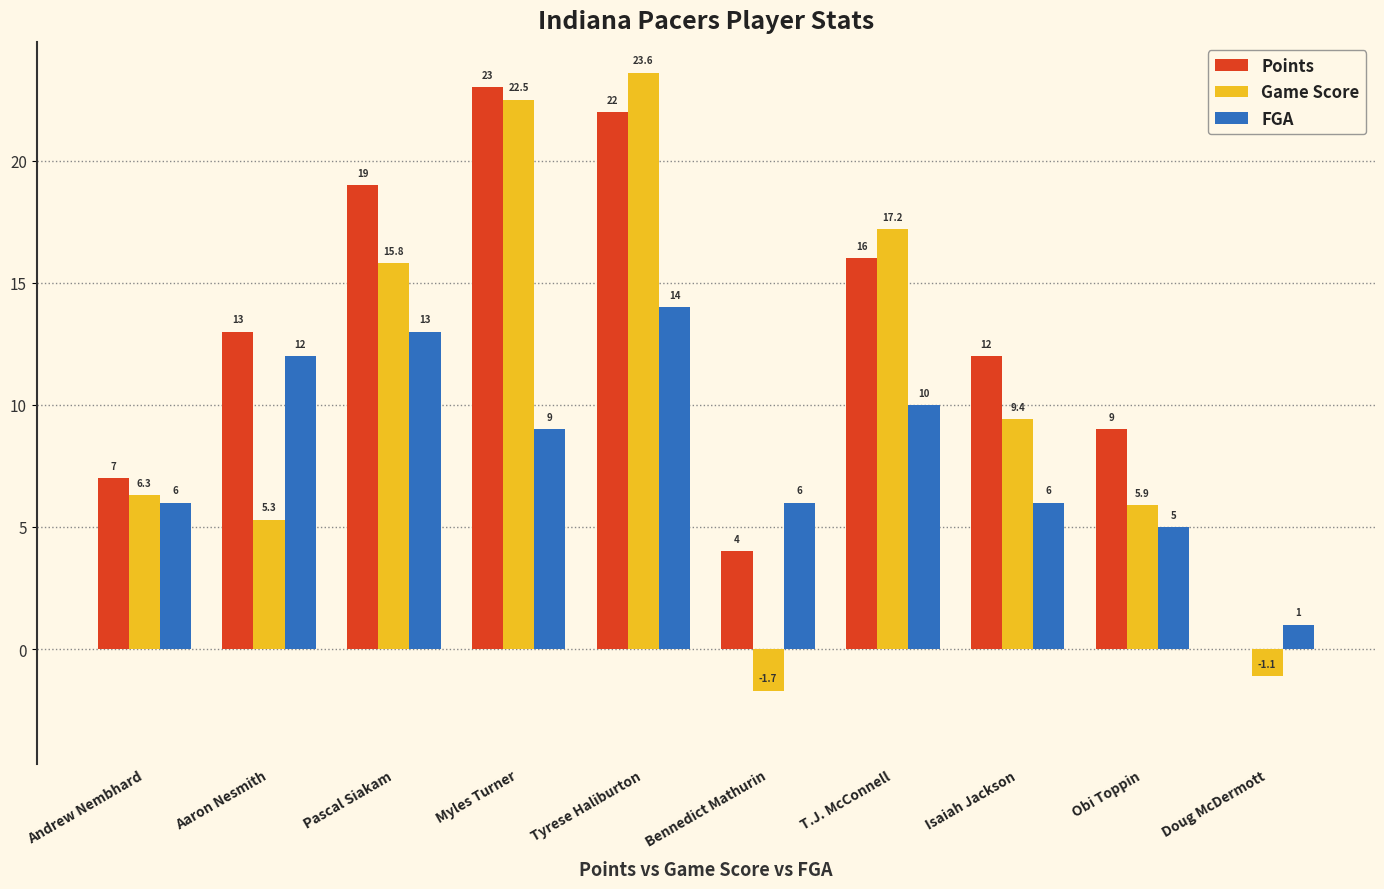

What is the sum of the FGA values at Isaiah Jackson and Obi Toppin?

11.0